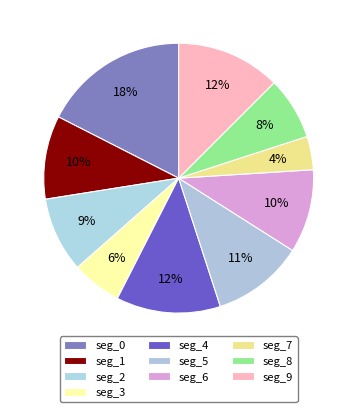

Does any single category account for the majority?

No